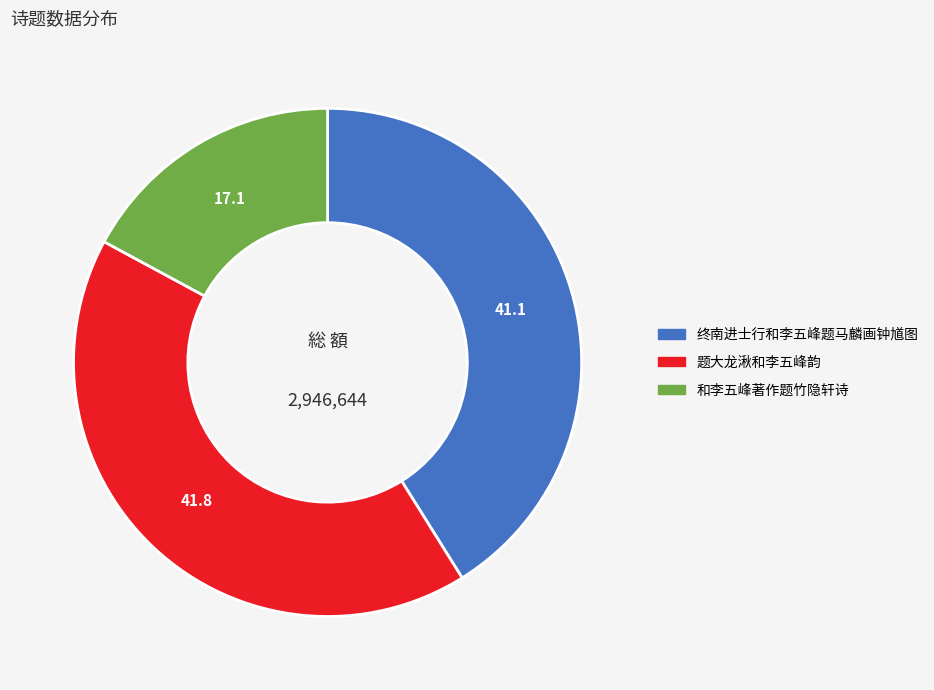

Is the sum of 题大龙湫和李五峰韵 and 和李五峰著作题竹隐轩诗 greater than half?

Yes